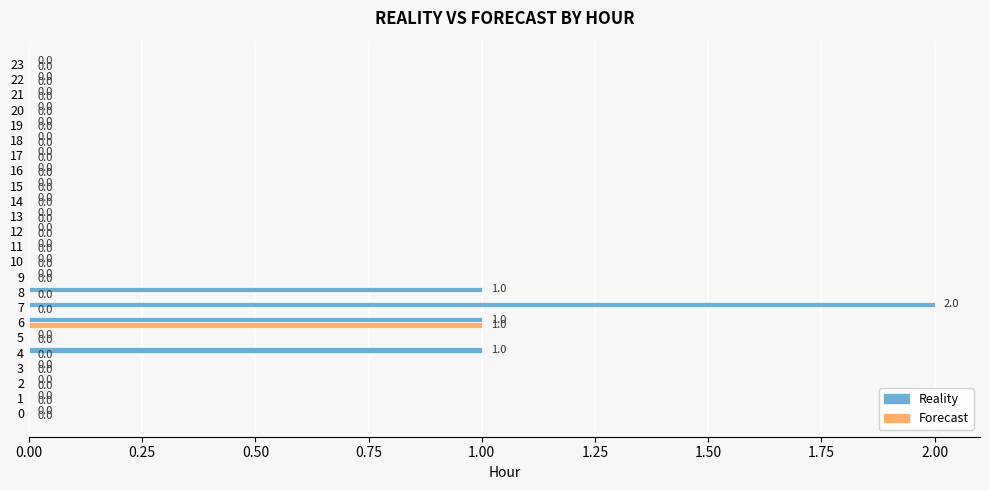

The value of Forecast at 10 is -1. True or false?

False